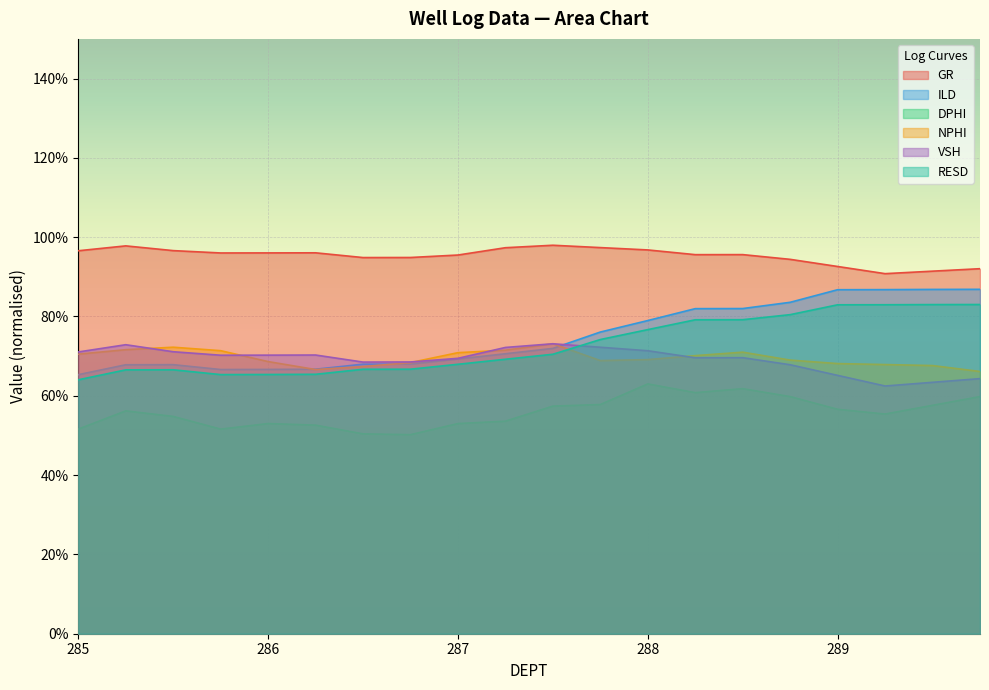

Reading left to right, extract all data points from this chart.

GR: 285.0=1.0	285.25=1.0	285.5=1.0	285.75=1.0	286.0=1.0	286.25=1.0	286.5=0.9	286.75=0.9	287.0=1.0	287.25=1.0	287.5=1.0	287.75=1.0	288.0=1.0	288.25=1.0	288.5=1.0	288.75=0.9	289.0=0.9	289.25=0.9	289.5=0.9	289.75=0.9
ILD: 285.0=0.7	285.25=0.7	285.5=0.7	285.75=0.7	286.0=0.7	286.25=0.7	286.5=0.7	286.75=0.7	287.0=0.7	287.25=0.7	287.5=0.7	287.75=0.8	288.0=0.8	288.25=0.8	288.5=0.8	288.75=0.8	289.0=0.9	289.25=0.9	289.5=0.9	289.75=0.9
DPHI: 285.0=0.5	285.25=0.6	285.5=0.5	285.75=0.5	286.0=0.5	286.25=0.5	286.5=0.5	286.75=0.5	287.0=0.5	287.25=0.5	287.5=0.6	287.75=0.6	288.0=0.6	288.25=0.6	288.5=0.6	288.75=0.6	289.0=0.6	289.25=0.6	289.5=0.6	289.75=0.6
NPHI: 285.0=0.7	285.25=0.7	285.5=0.7	285.75=0.7	286.0=0.7	286.25=0.7	286.5=0.7	286.75=0.7	287.0=0.7	287.25=0.7	287.5=0.7	287.75=0.7	288.0=0.7	288.25=0.7	288.5=0.7	288.75=0.7	289.0=0.7	289.25=0.7	289.5=0.7	289.75=0.7
VSH: 285.0=0.7	285.25=0.7	285.5=0.7	285.75=0.7	286.0=0.7	286.25=0.7	286.5=0.7	286.75=0.7	287.0=0.7	287.25=0.7	287.5=0.7	287.75=0.7	288.0=0.7	288.25=0.7	288.5=0.7	288.75=0.7	289.0=0.7	289.25=0.6	289.5=0.6	289.75=0.6
RESD: 285.0=0.6	285.25=0.7	285.5=0.7	285.75=0.7	286.0=0.7	286.25=0.7	286.5=0.7	286.75=0.7	287.0=0.7	287.25=0.7	287.5=0.7	287.75=0.7	288.0=0.8	288.25=0.8	288.5=0.8	288.75=0.8	289.0=0.8	289.25=0.8	289.5=0.8	289.75=0.8